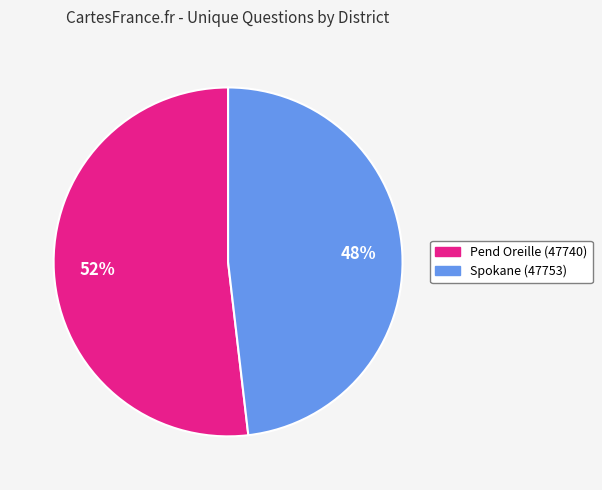

Is there any slice that represents more than half of the pie?

Yes